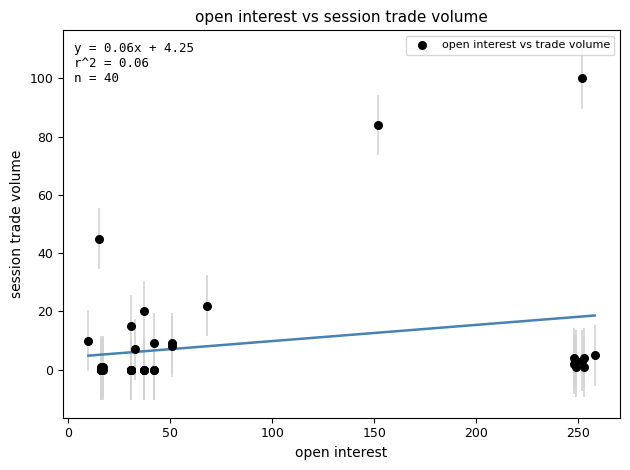

What Y value in the scatter plot is closest to 50?

45